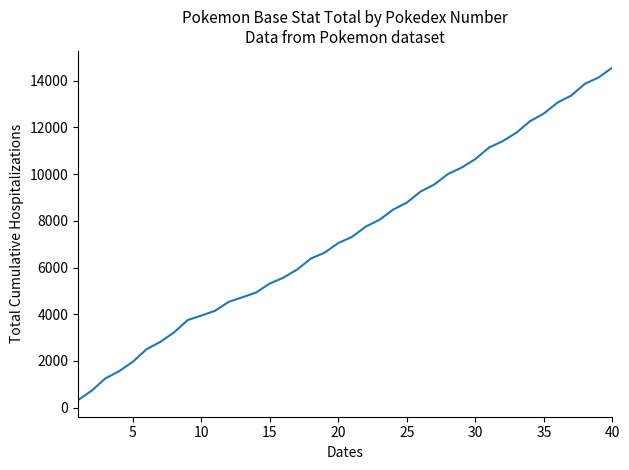

What is the greatest value displayed?

14568